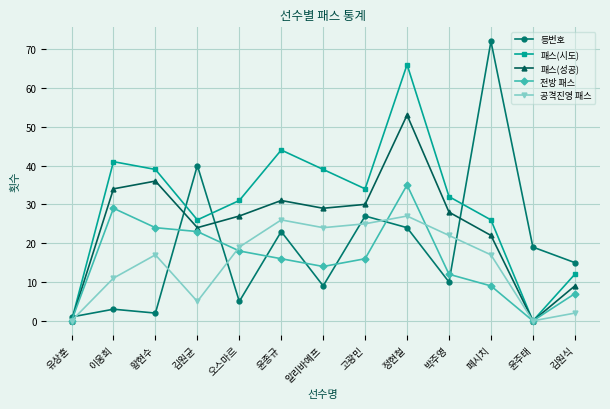

What is the label of the 8th point from the left?

고광민